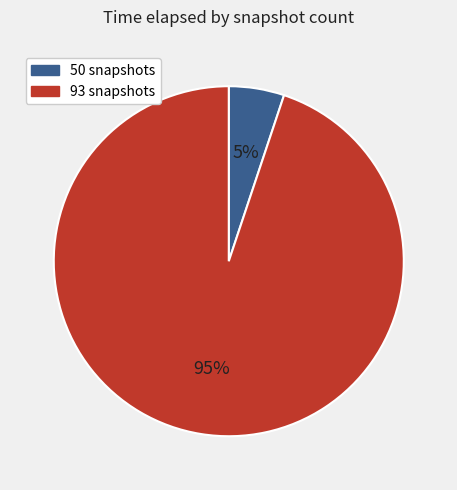

What is the smallest slice in the pie chart?

50 snapshots